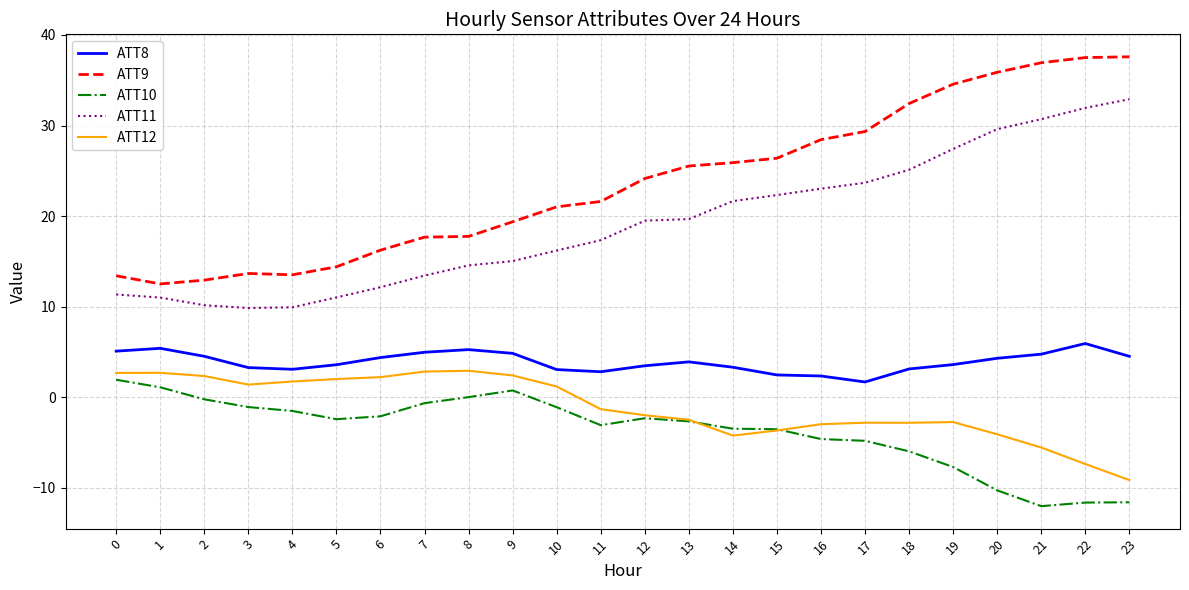

Which series has the largest total across all categories?

ATT9